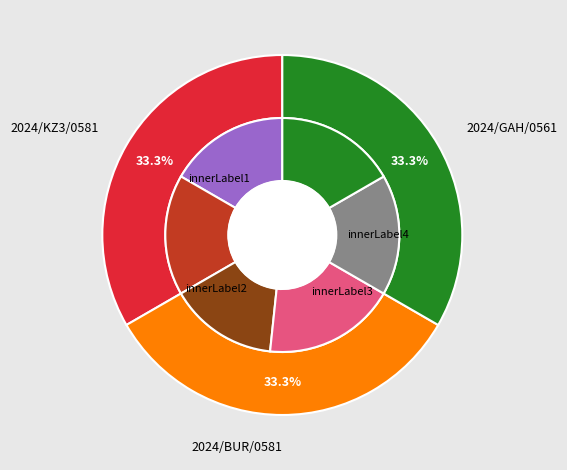

Does any single category account for the majority?

No